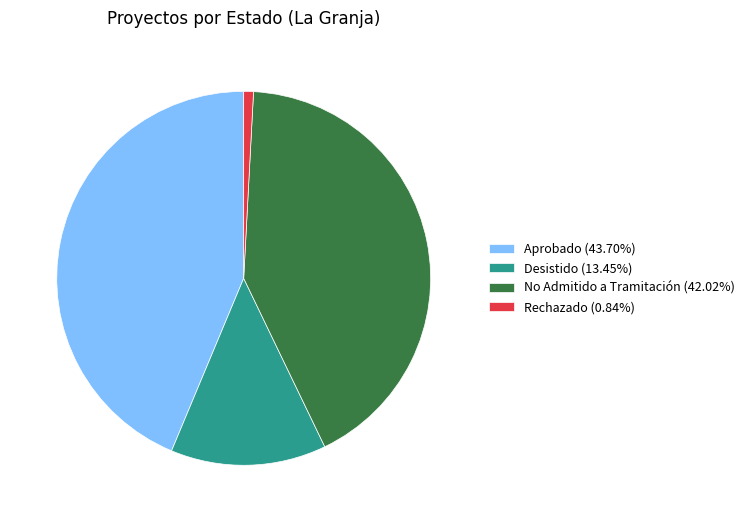

What is the ratio of the value at Aprobado (43.70%) to the value at Desistido (13.45%)?

3.3